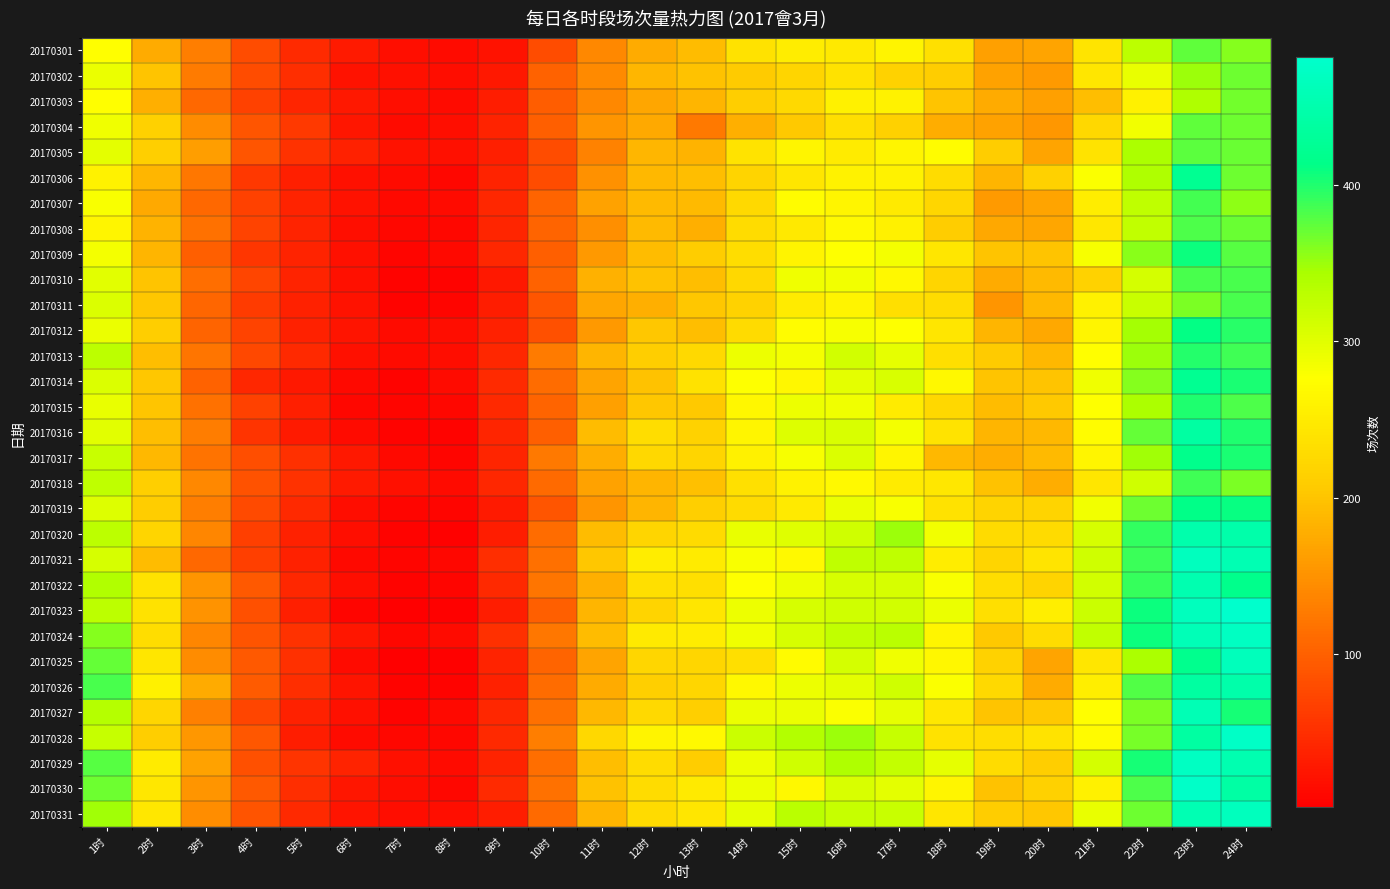

Between 2时 and 6时, which is larger?

2时